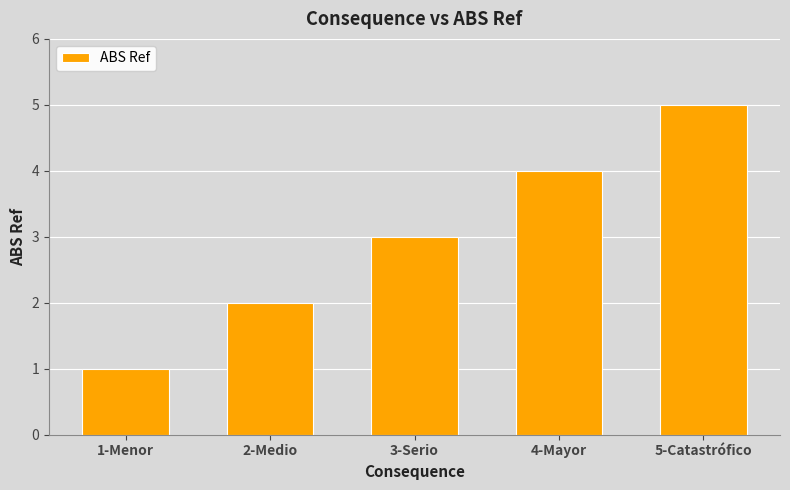

How many data points does each series have?

5